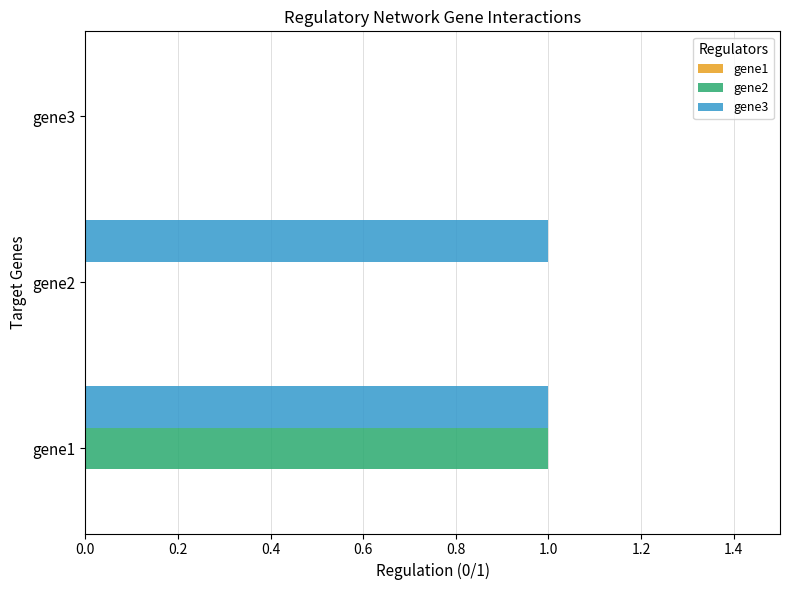

Which series has the largest total across all categories?

gene3